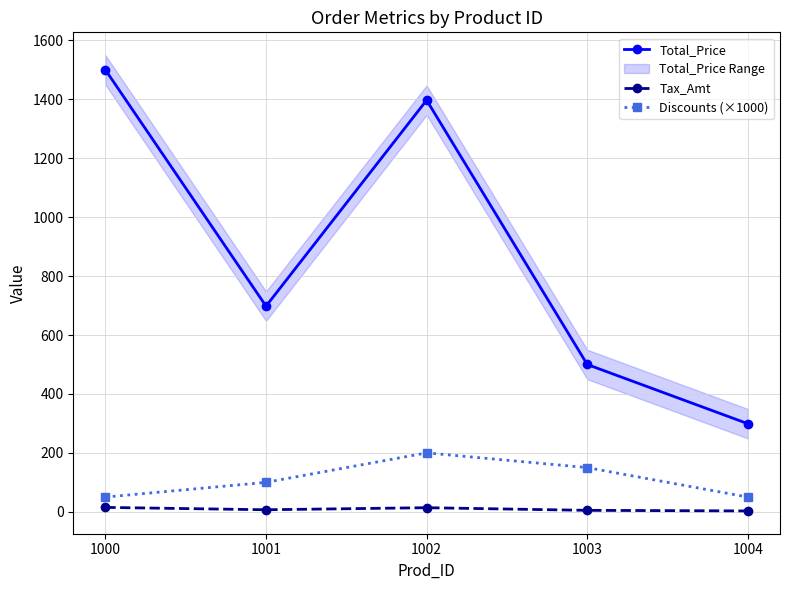

Count the number of data series in this chart.

3